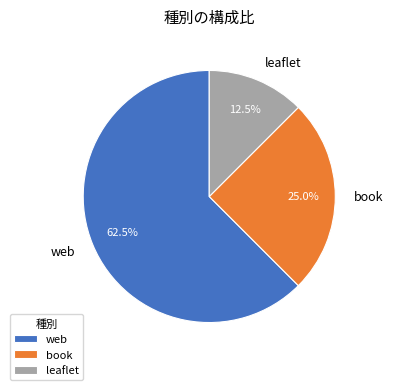

Which category accounts for the majority?

web